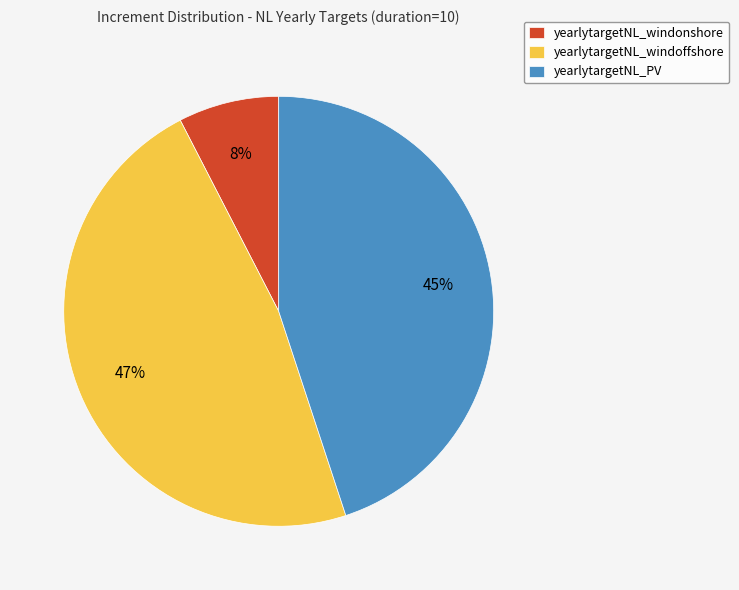

Does yearlytargetNL_windoffshore account for over 50% of the chart?

No